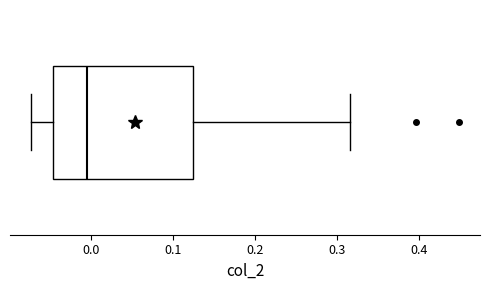

Read this box plot against the x-axis: the position of the median line, the range covered by the box, and the ends of both whiskers. The values are not printed on the chart, so give them approximately, as read against the axis.

median 0.00, box -0.05 to 0.12, whiskers -0.07 to 0.32